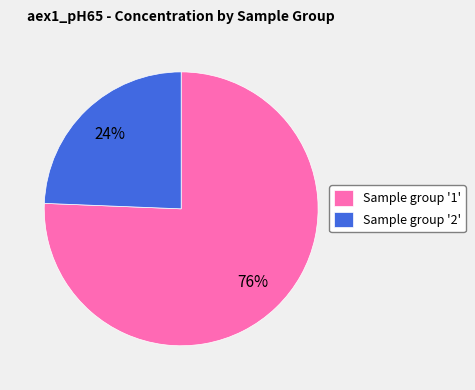

Rank the categories by value from lowest to highest.

Sample group '2', Sample group '1'